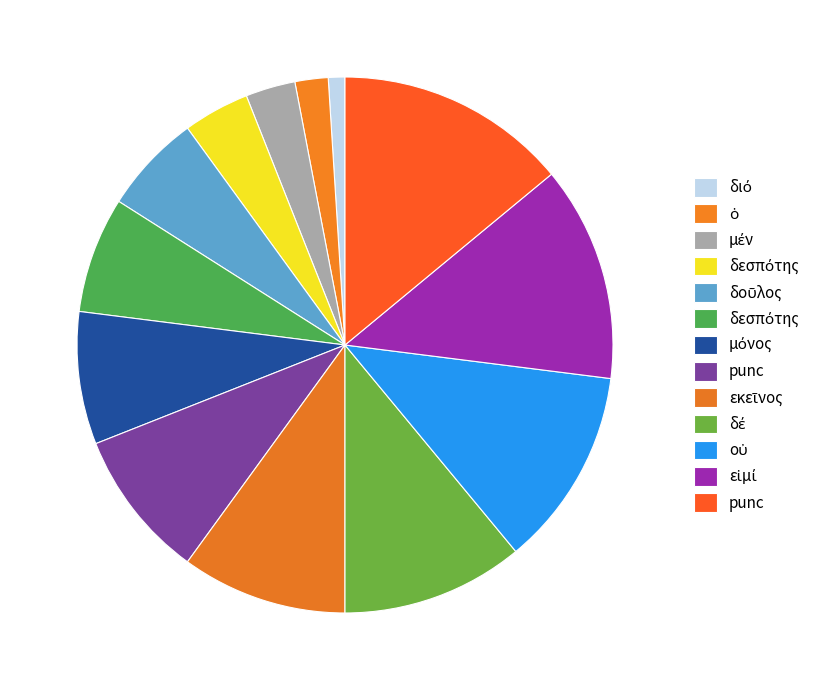

How many segments does this pie chart have?

13